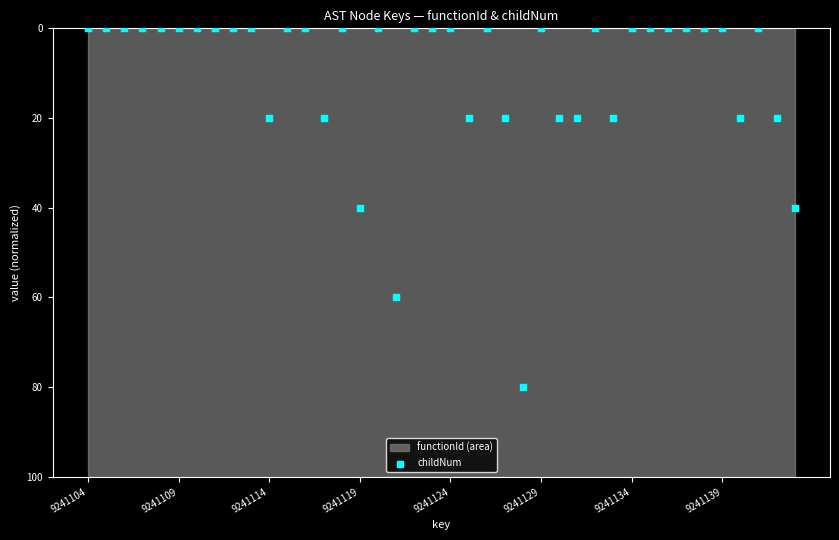

What is the range of Y values (max minus min)?

80